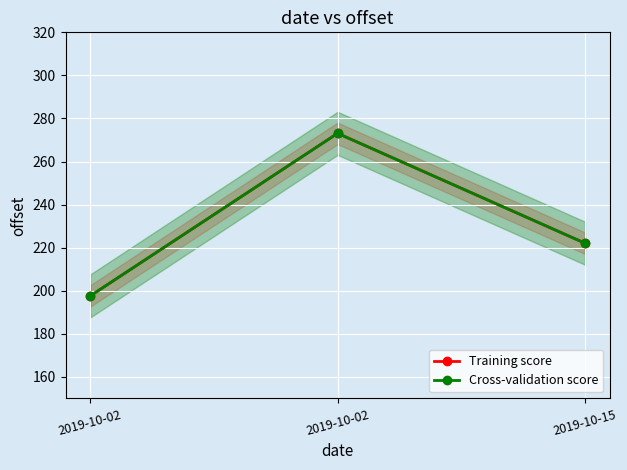

What is the sum of the Cross-validation score values at 2019-10-02 and 2019-10-02?

470.7